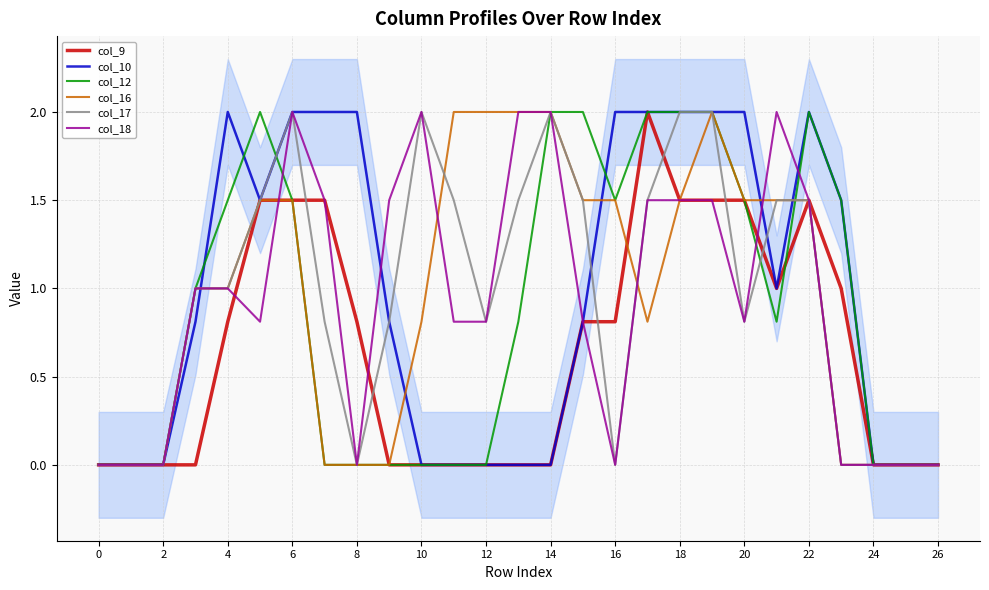

What is the value of the col_17 point at the 16th from the left?

1.5